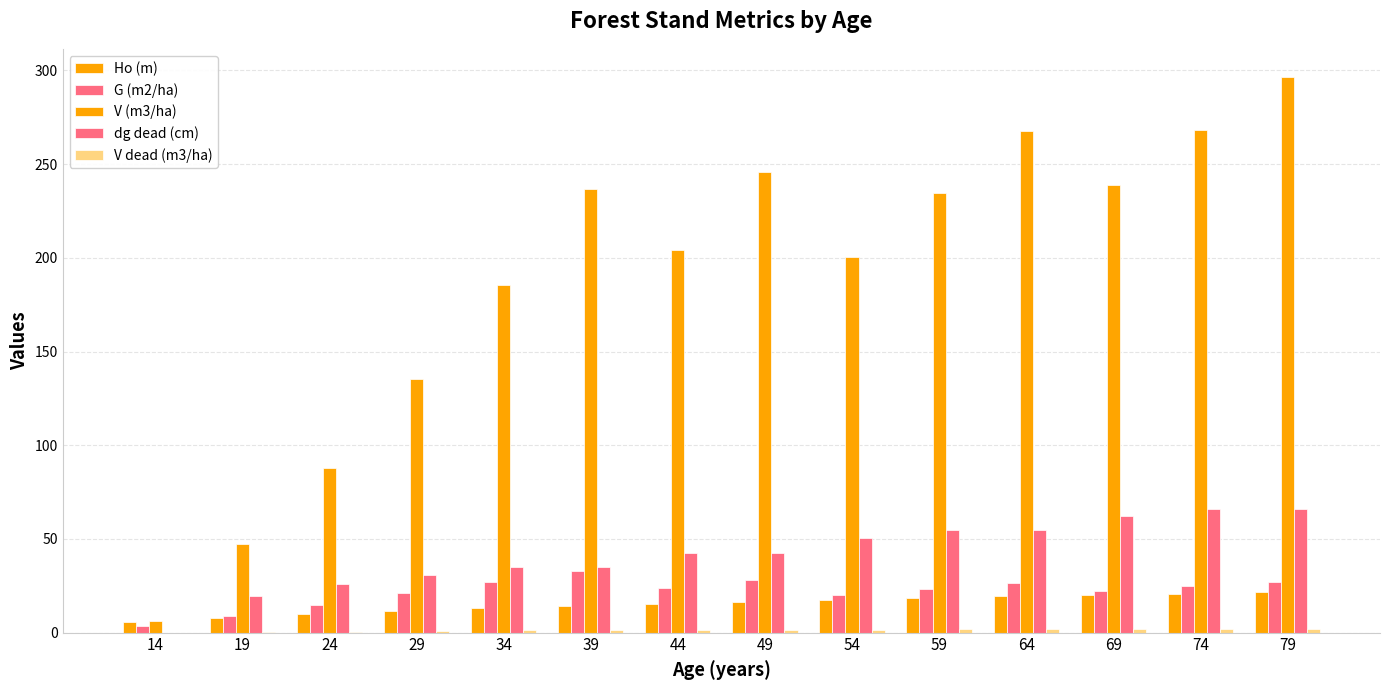

What is the value of the V (m3/ha) bar at the 3rd from the left?

87.9